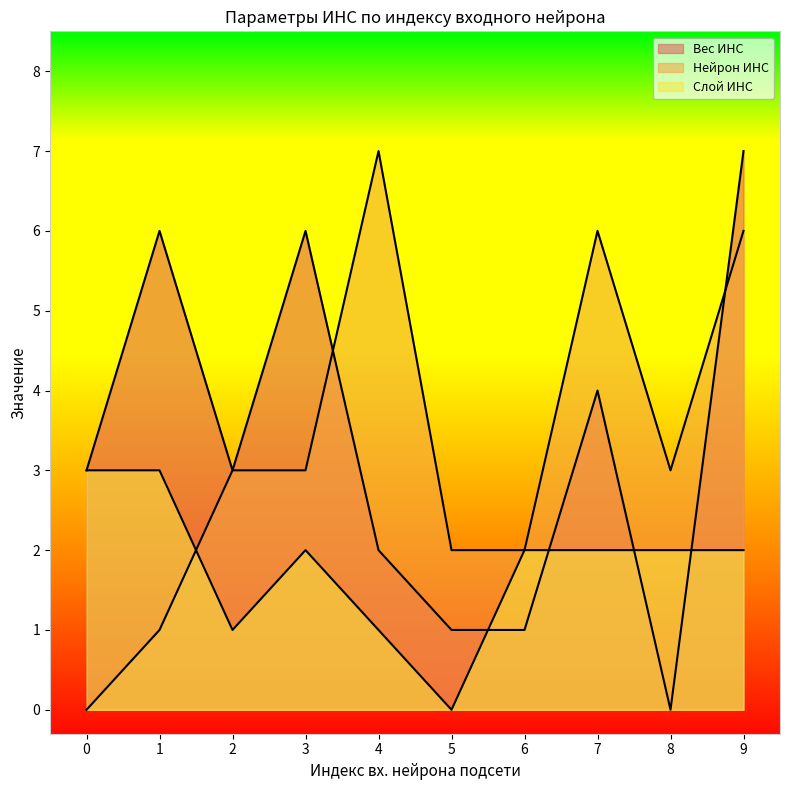

At how many categories does at least one series exceed 0?

10